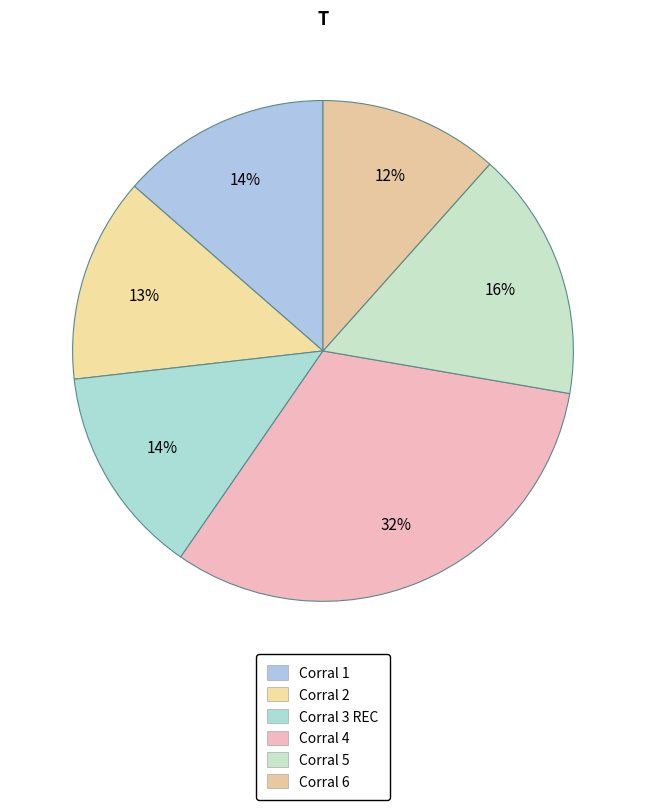

How many segments does this pie chart have?

6